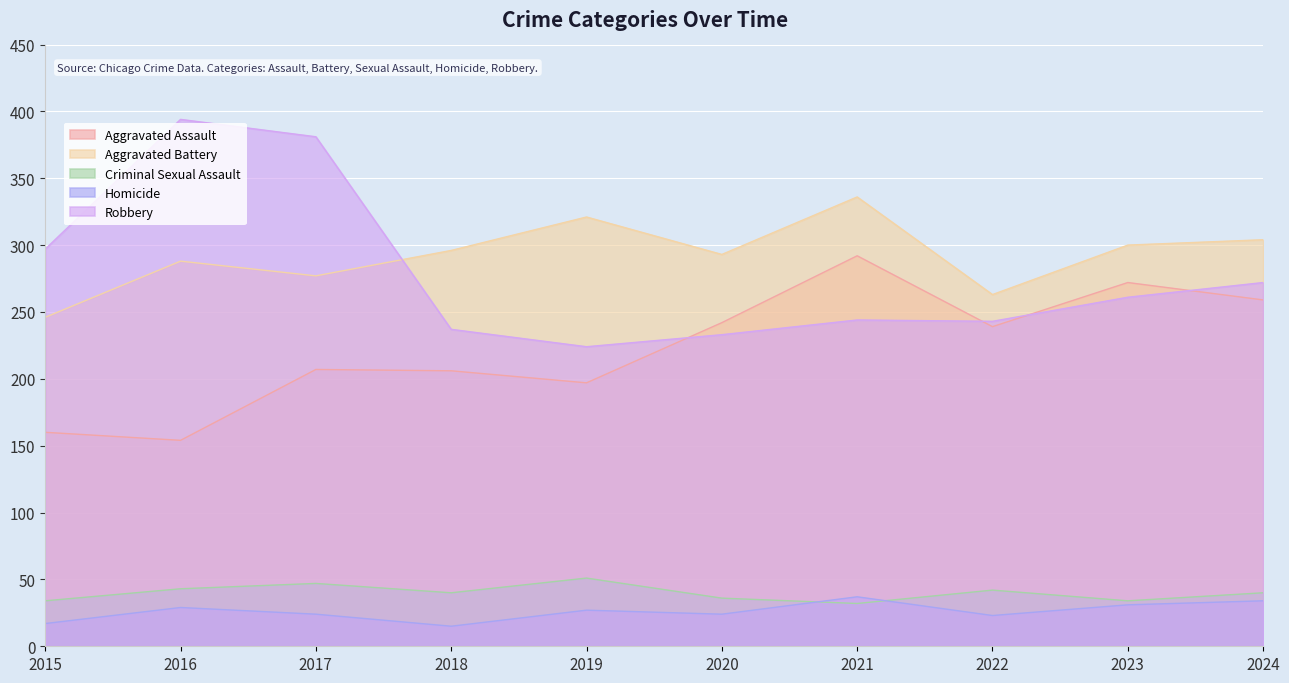

Which category has the highest value in the Criminal Sexual Assault series?

2019